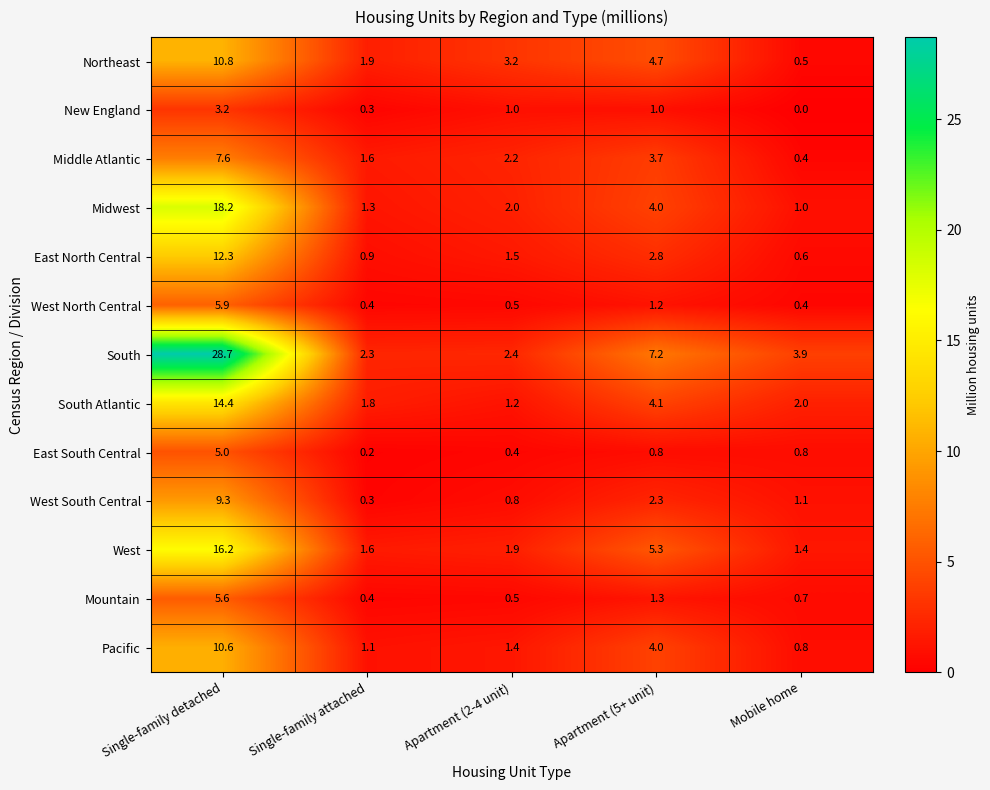

What is the total value across all series at Apartment (2-4 unit)?

19.0